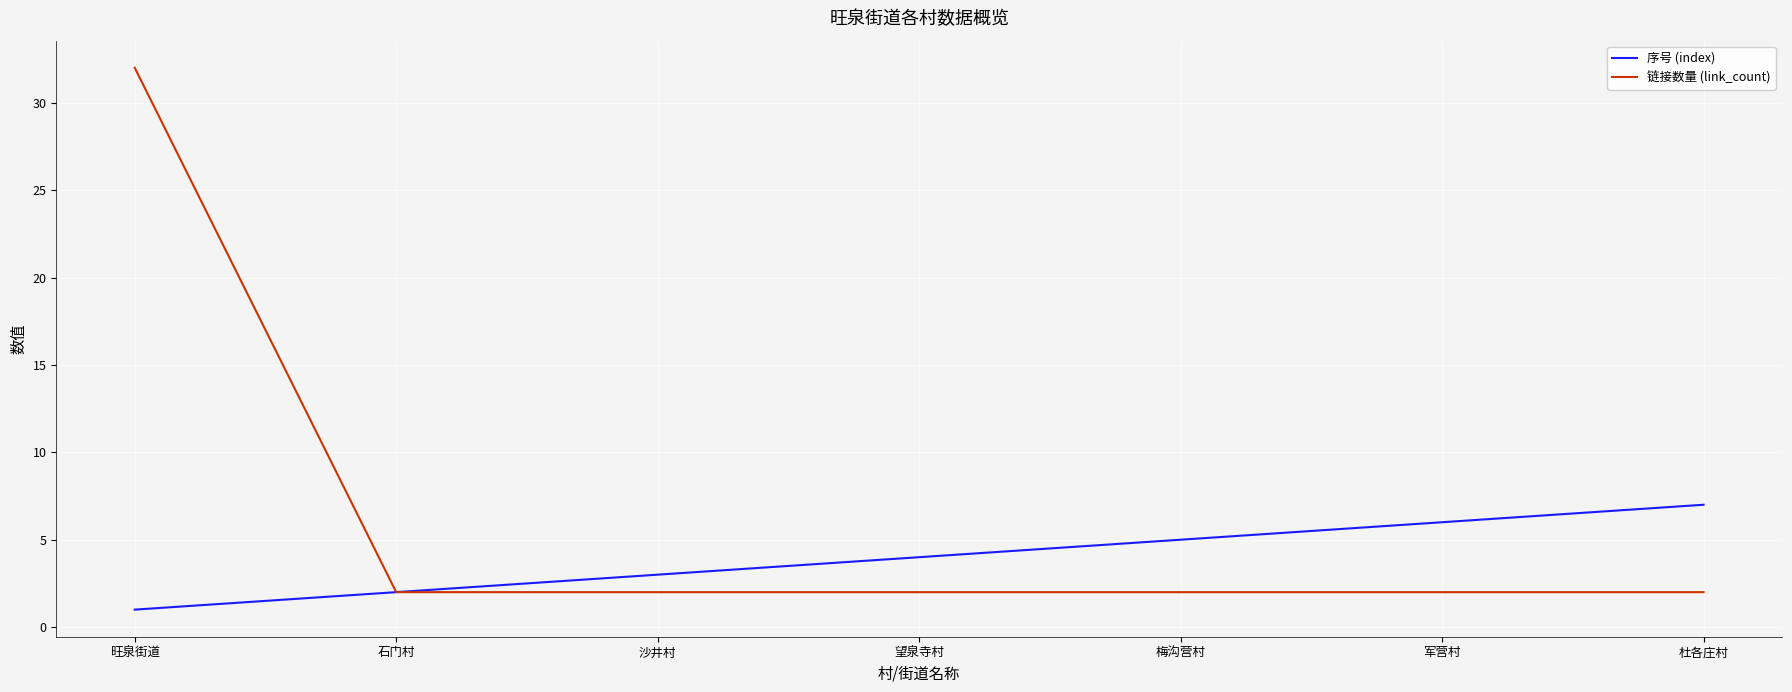

What position from the left is 军营村?

6